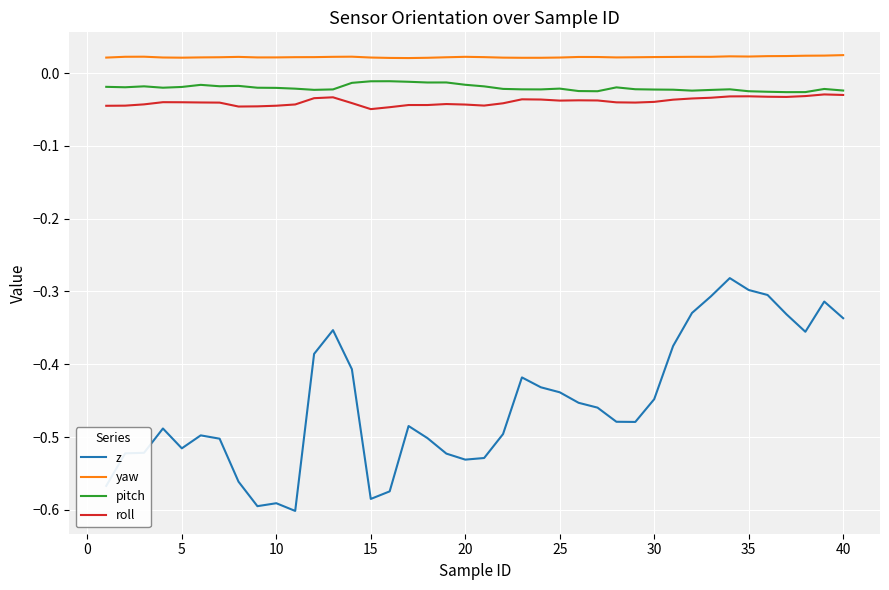

True or false: yaw and roll cross at least once.

False